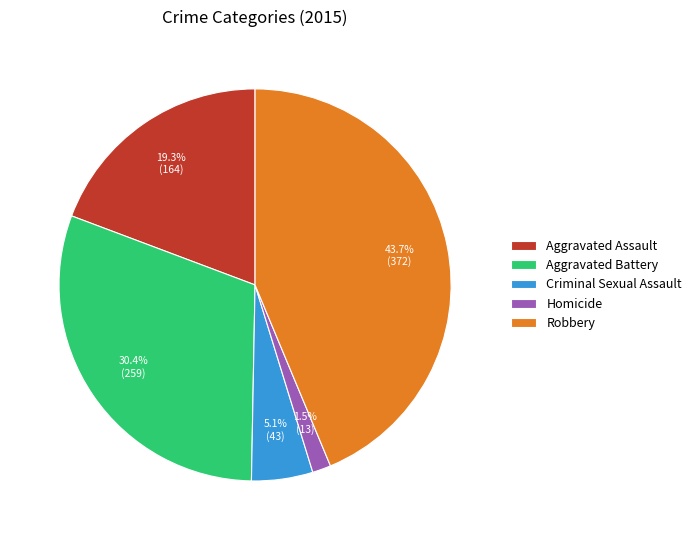

What is the total percentage of Aggravated Assault and Aggravated Battery?

49.7%